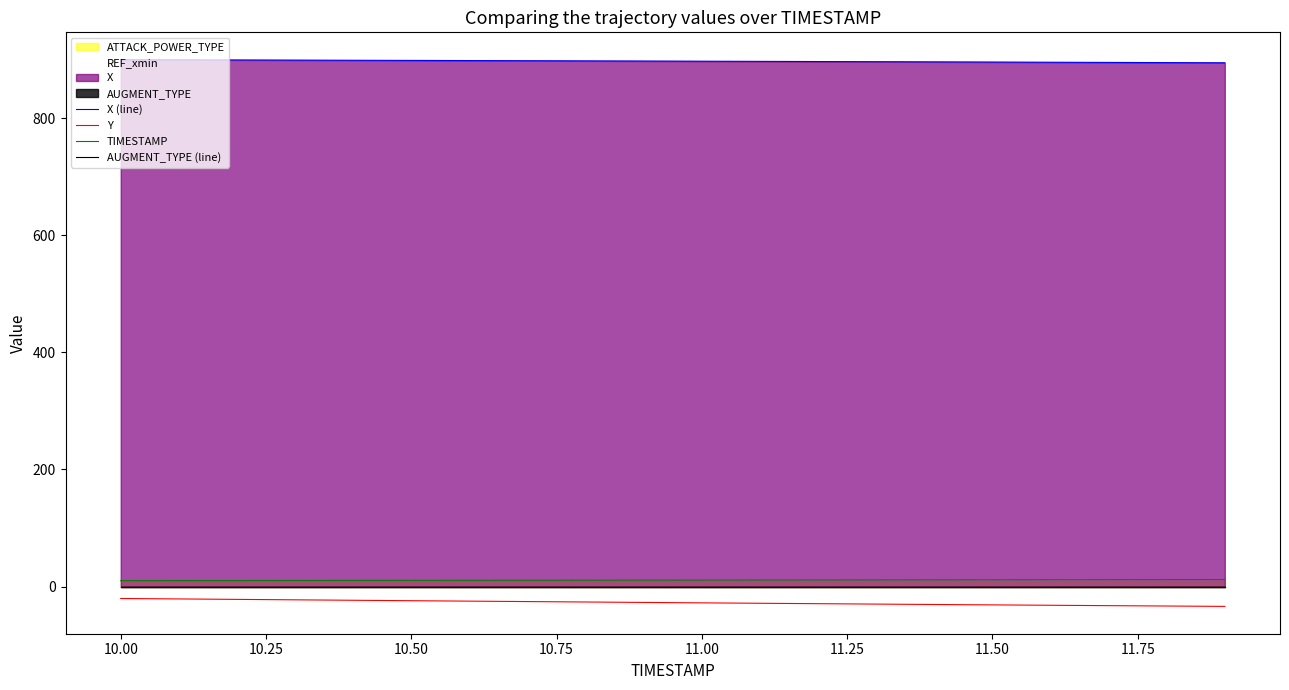

True or false: TIMESTAMP and Y intersect in this chart.

False